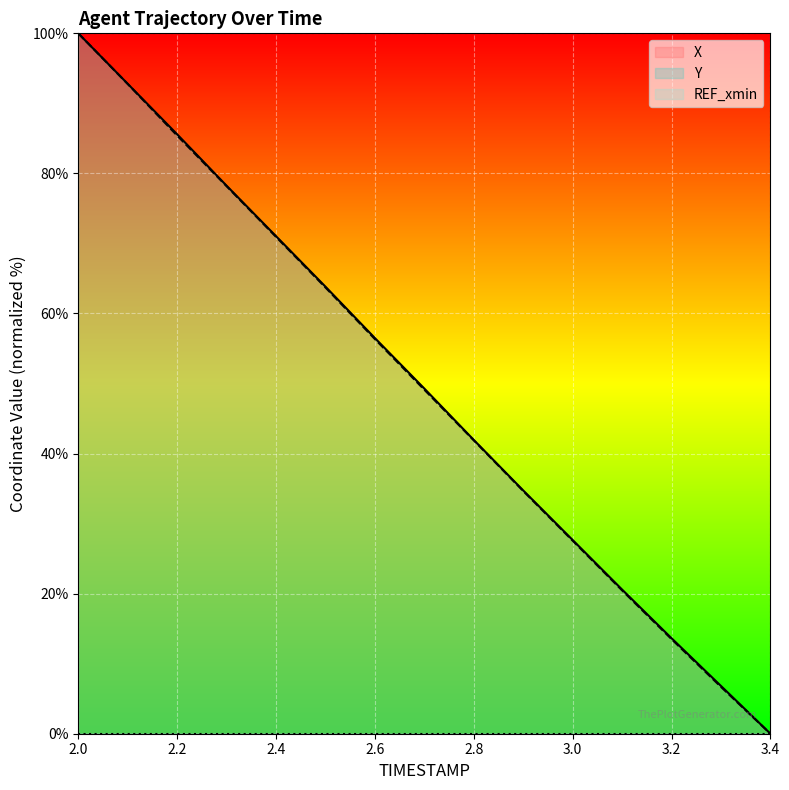

What is the difference between the maximum and minimum values in the X series?

100.0